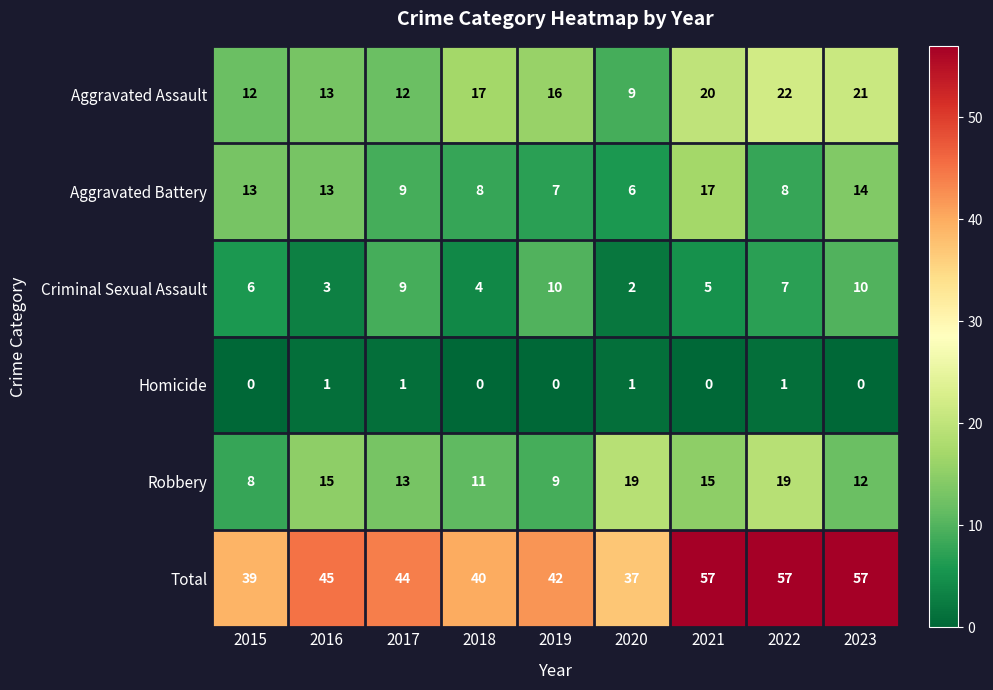

Is it true that Total equals 42 at 2019?

True